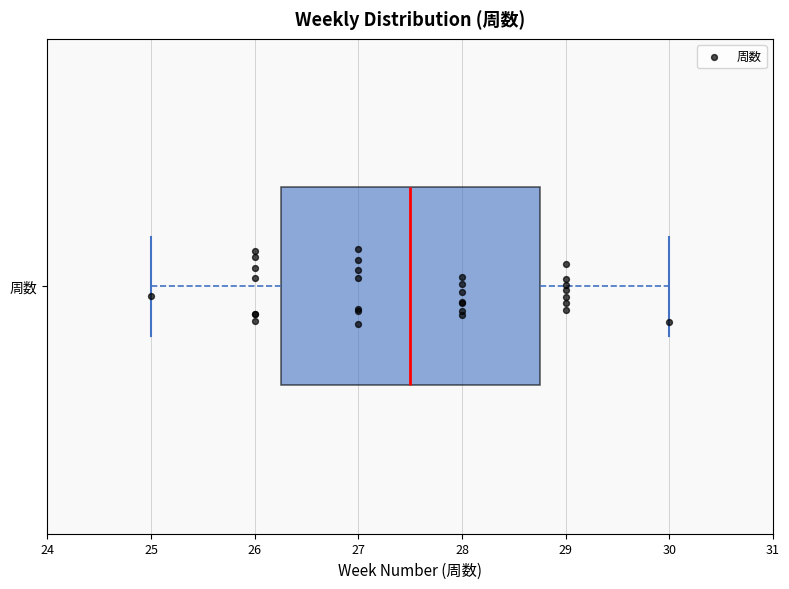

Where does the median line of the box for 周数 sit on the x-axis? The values are not printed on the chart, so give them approximately, as read against the axis.

27.5